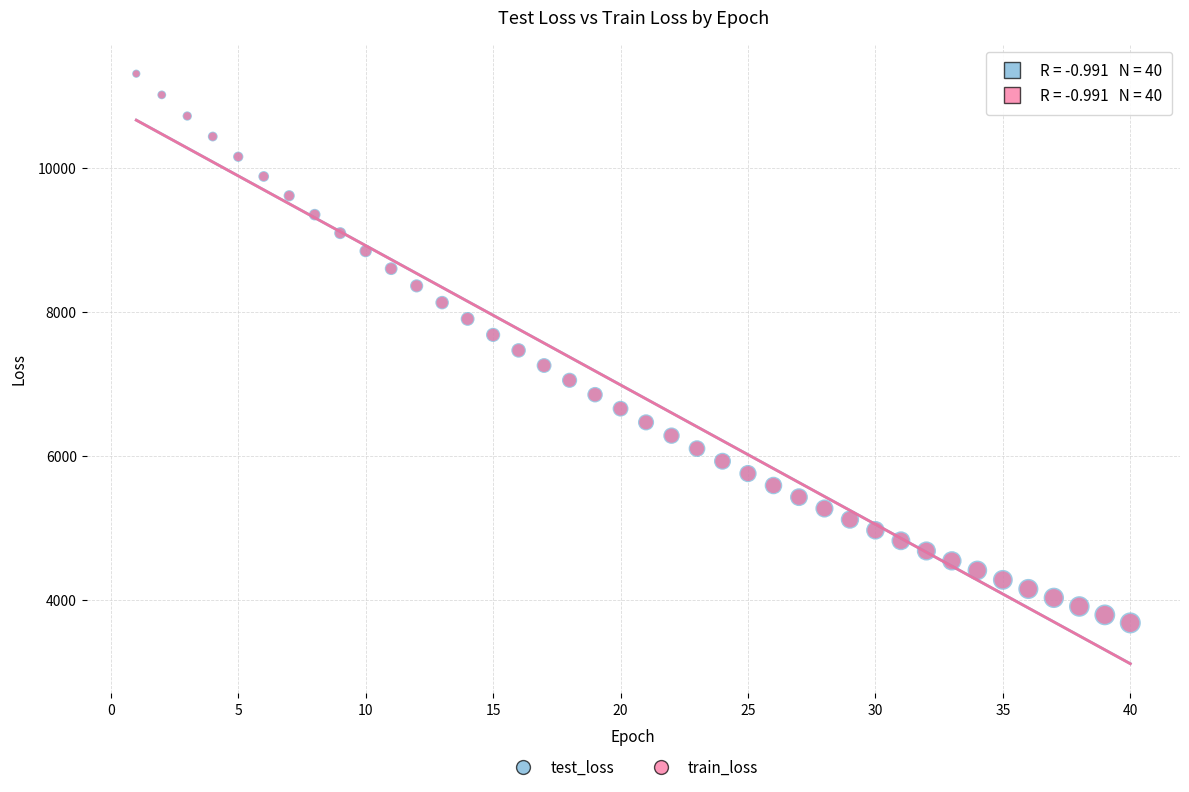

What are all the series names shown in the legend?

test_loss, train_loss